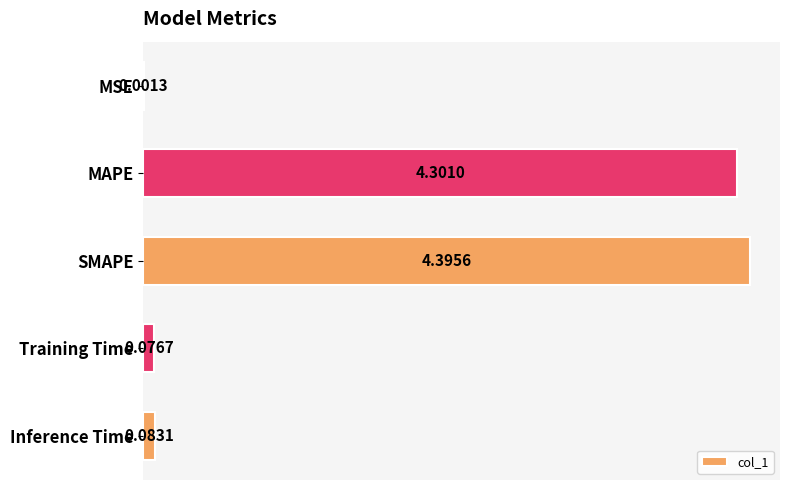

Which has a higher value, MSE or Training Time?

Training Time